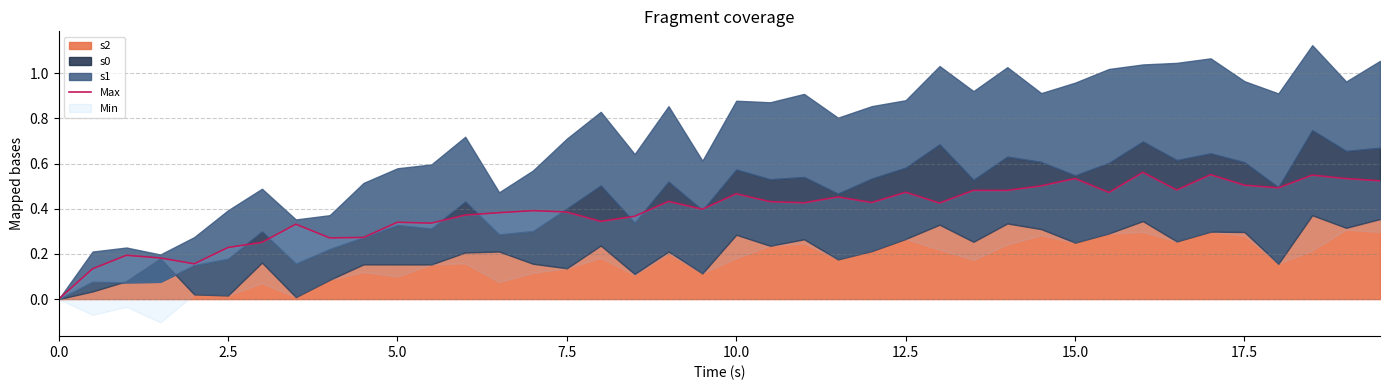

What is the sum of all values?

15.5